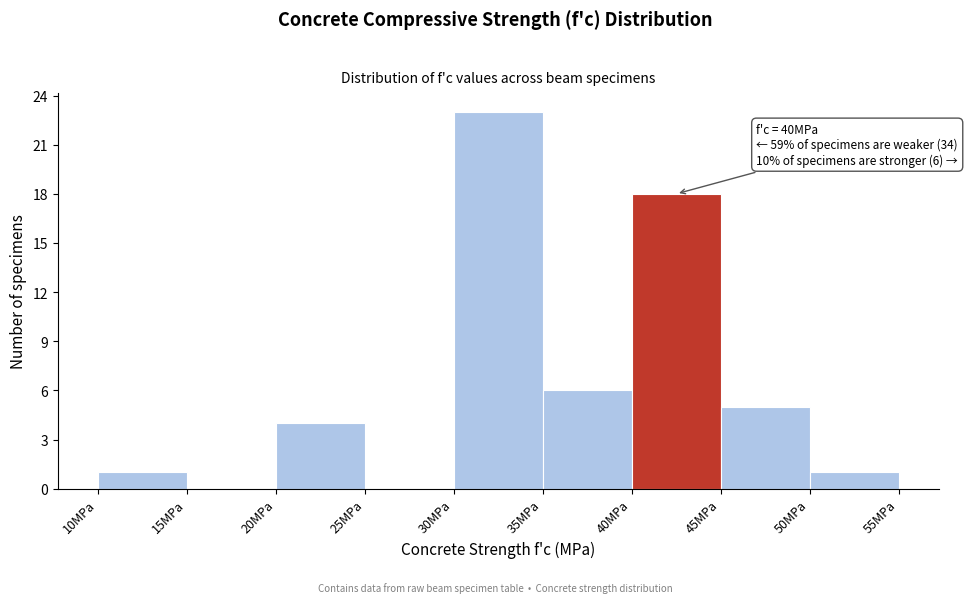

Which range on the x-axis has the tallest bar?

30 to 35